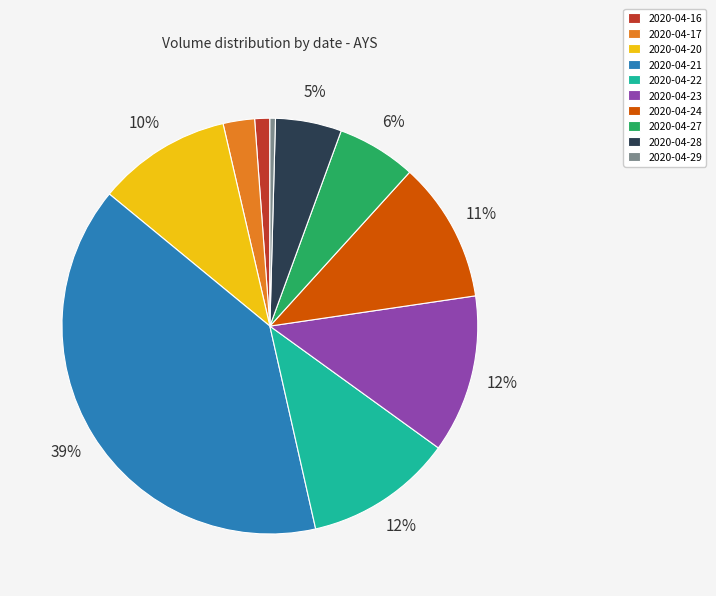

Does 2020-04-23 account for over 50% of the chart?

No